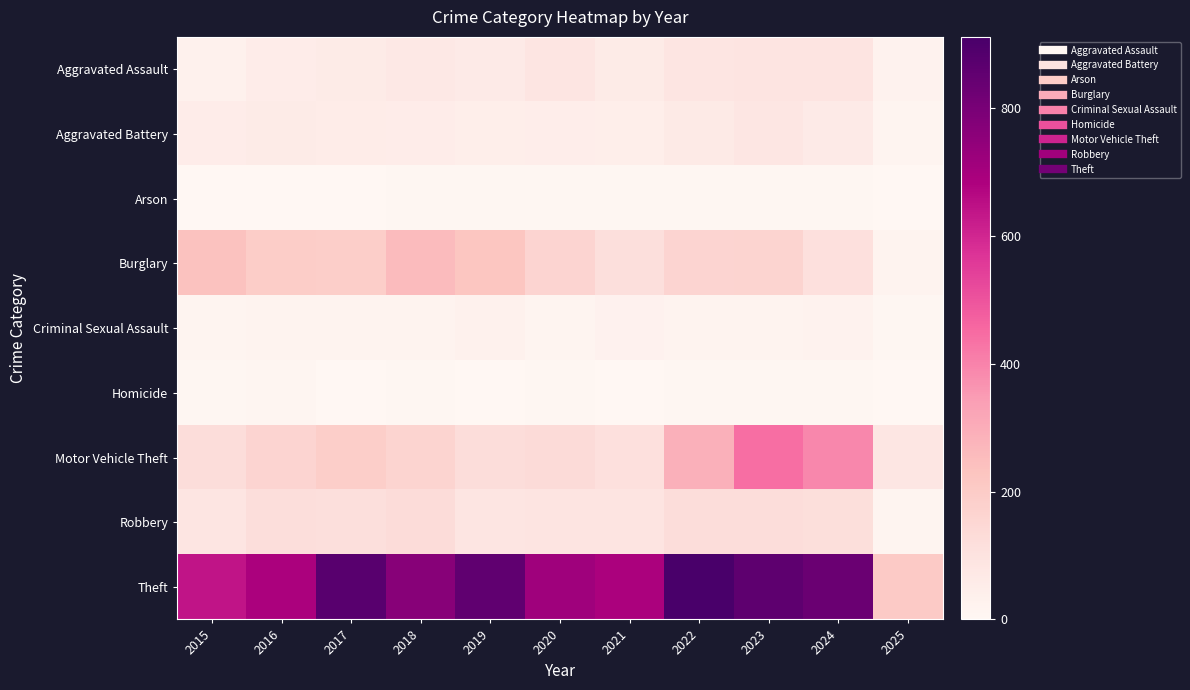

Rank the series at 2019 from lowest to highest value.

Homicide, Arson, Criminal Sexual Assault, Aggravated Battery, Aggravated Assault, Robbery, Motor Vehicle Theft, Burglary, Theft